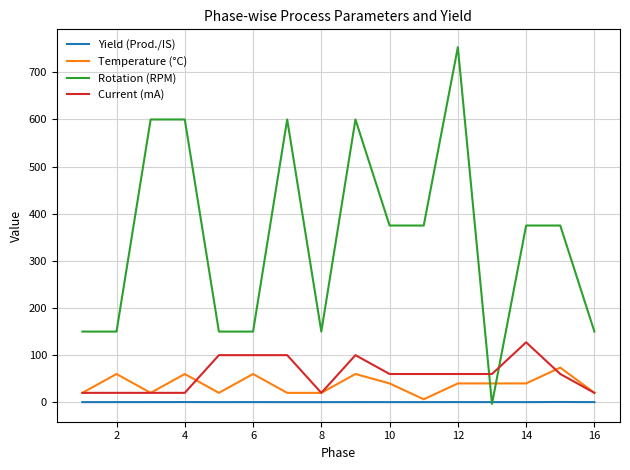

What is the maximum value shown in the chart?

753.4